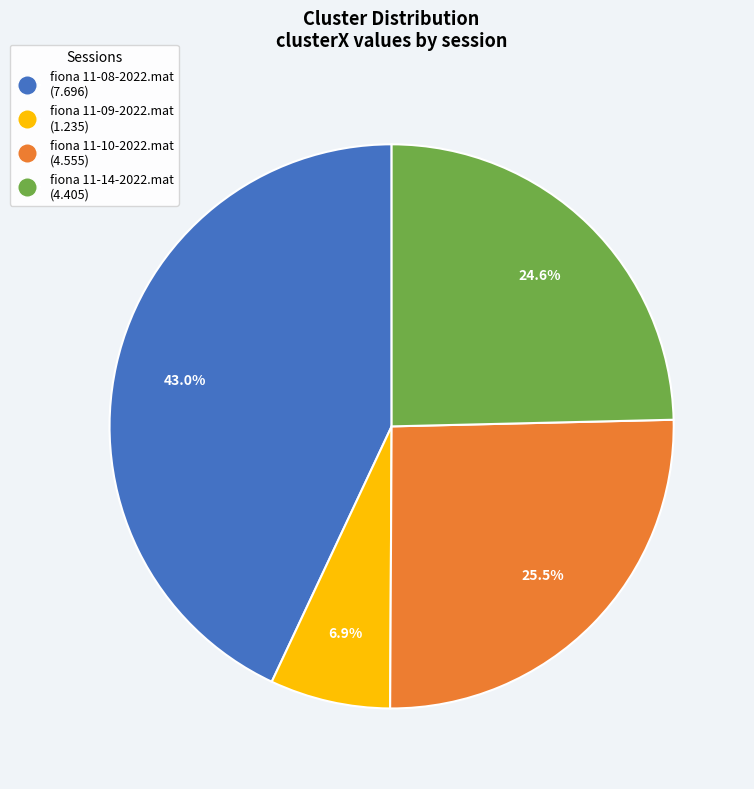

To the nearest percent, what is the difference between the fiona 11-10-2022.mat and fiona 11-08-2022.mat slice percentages?

18%